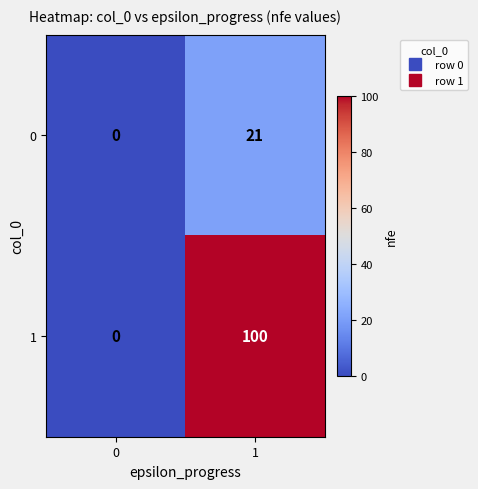

Rank the series by their average value, from highest to lowest.

1, 0